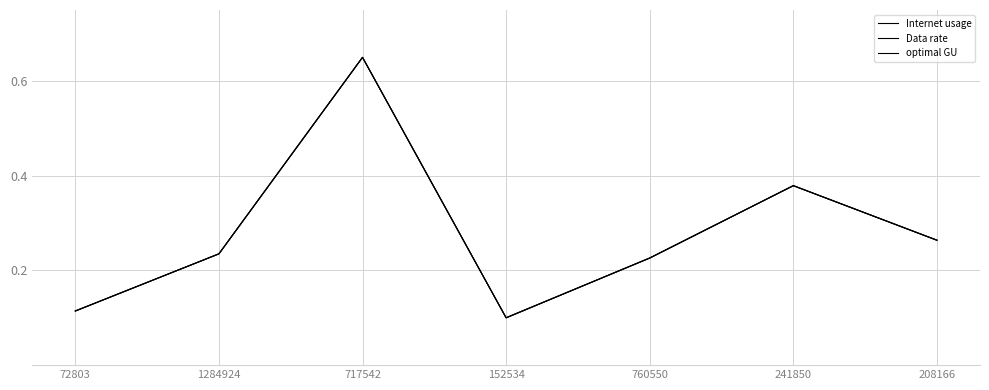

Does the chart display data point markers on the line(s)?

No